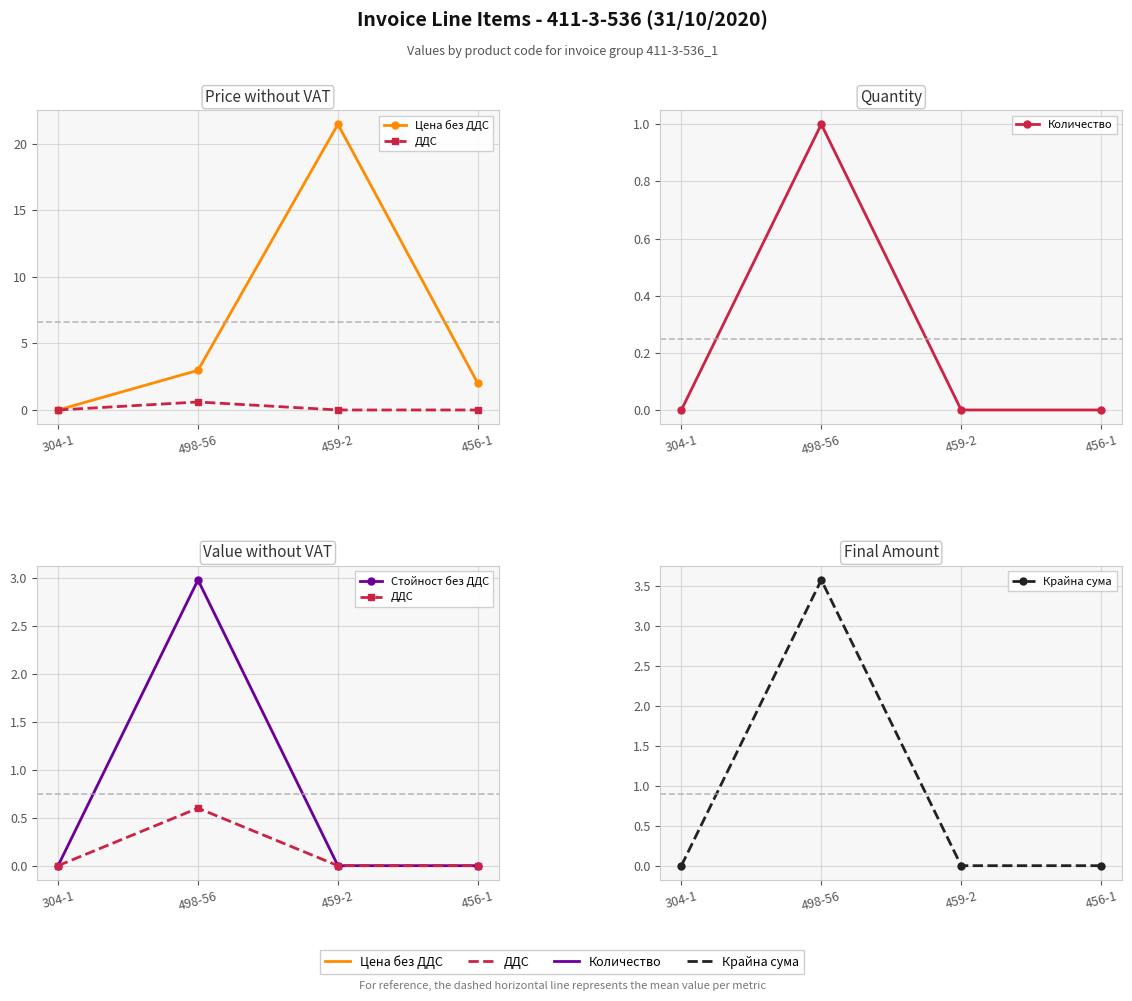

What is the difference between the highest and lowest values at 459-2?

21.5